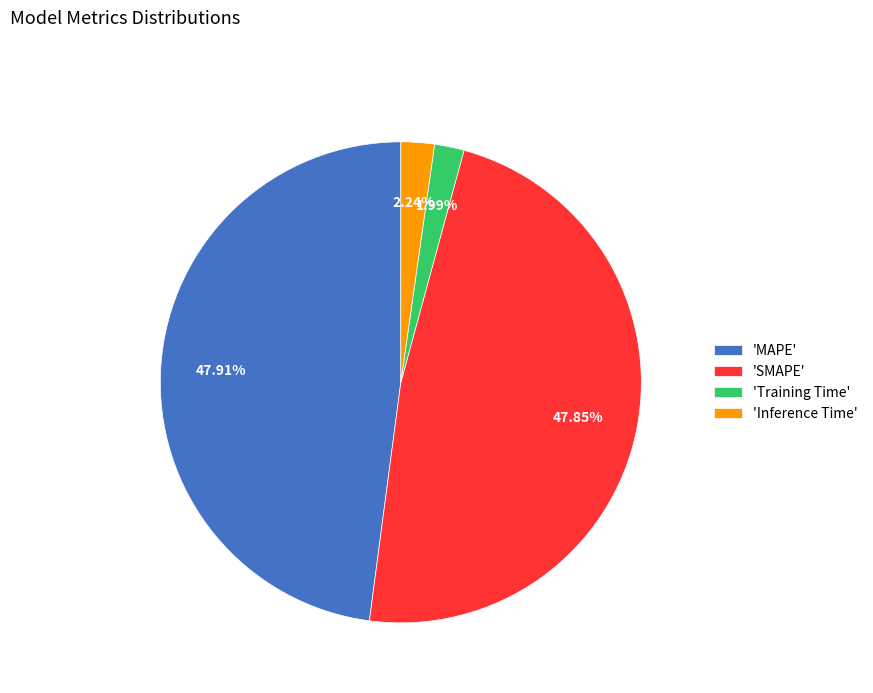

Between 'SMAPE' and 'Inference Time', which is larger?

'SMAPE'